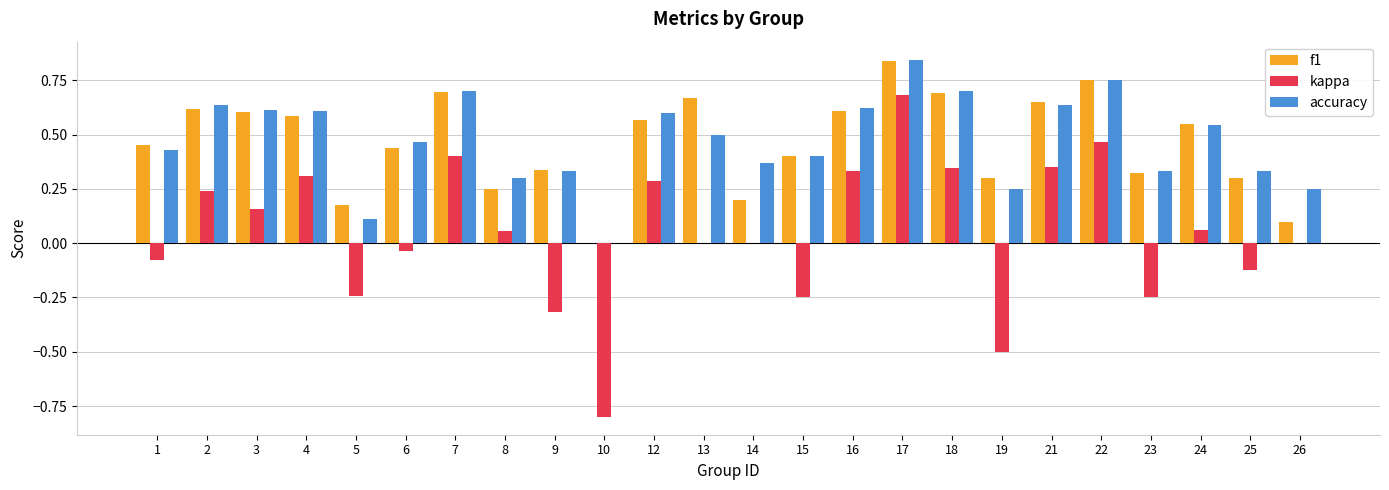

Is the value of accuracy at 23 greater than the value of f1 at 14?

Yes